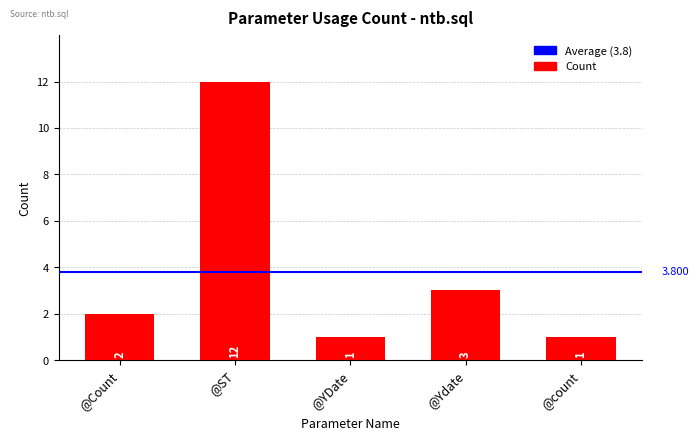

How many values are below 2?

2